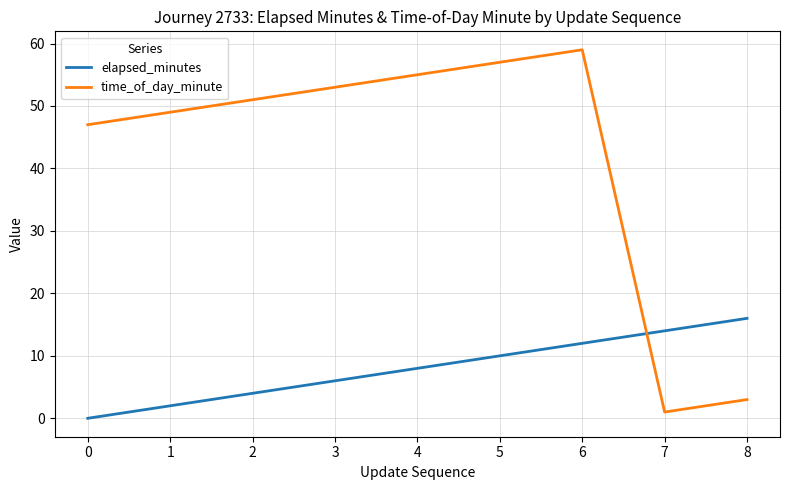

The elapsed_minutes series shows 8 at 4. True or false?

True